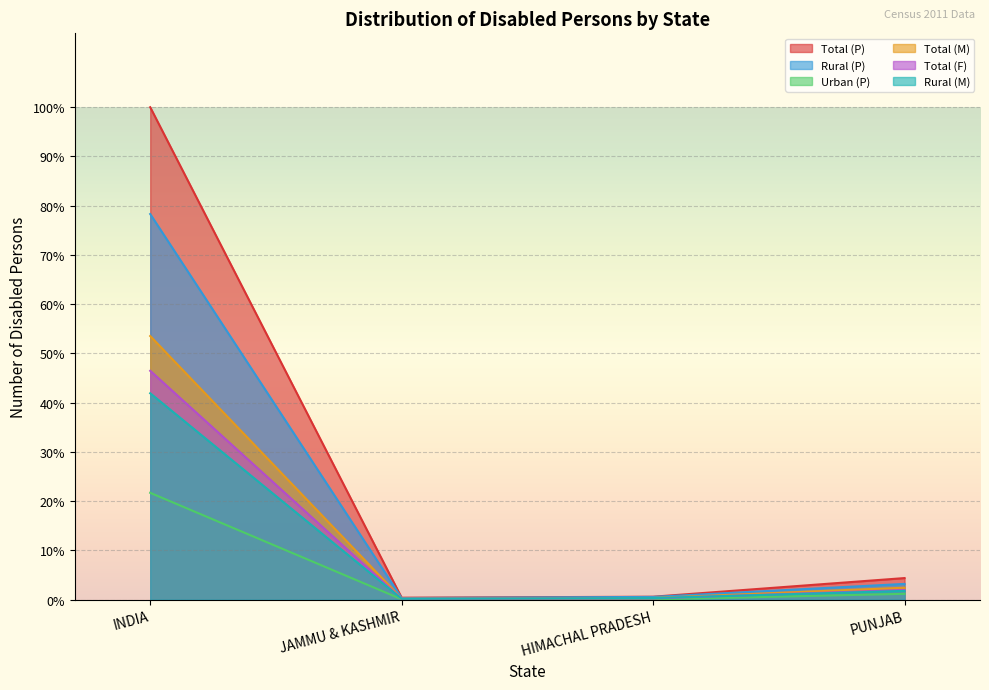

The Total (M) series shows 434 at HIMACHAL PRADESH. True or false?

False